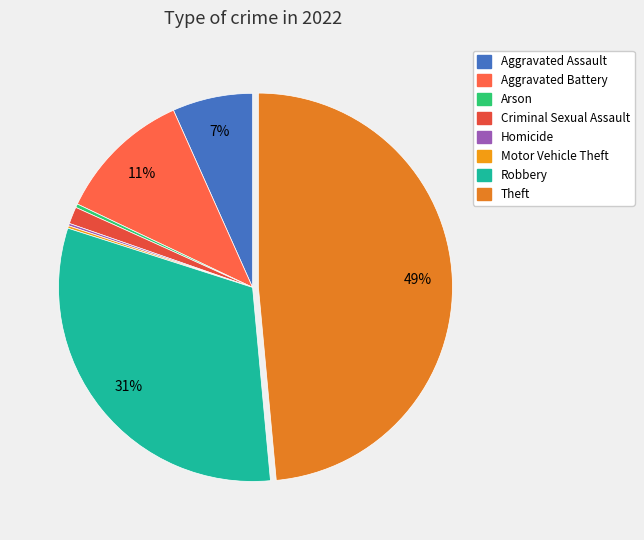

Is Criminal Sexual Assault the majority of the pie?

No